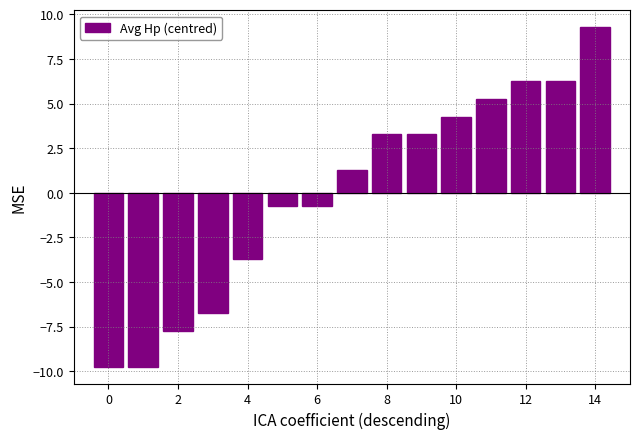

What is the value of the 14th bar from the left?

6.3